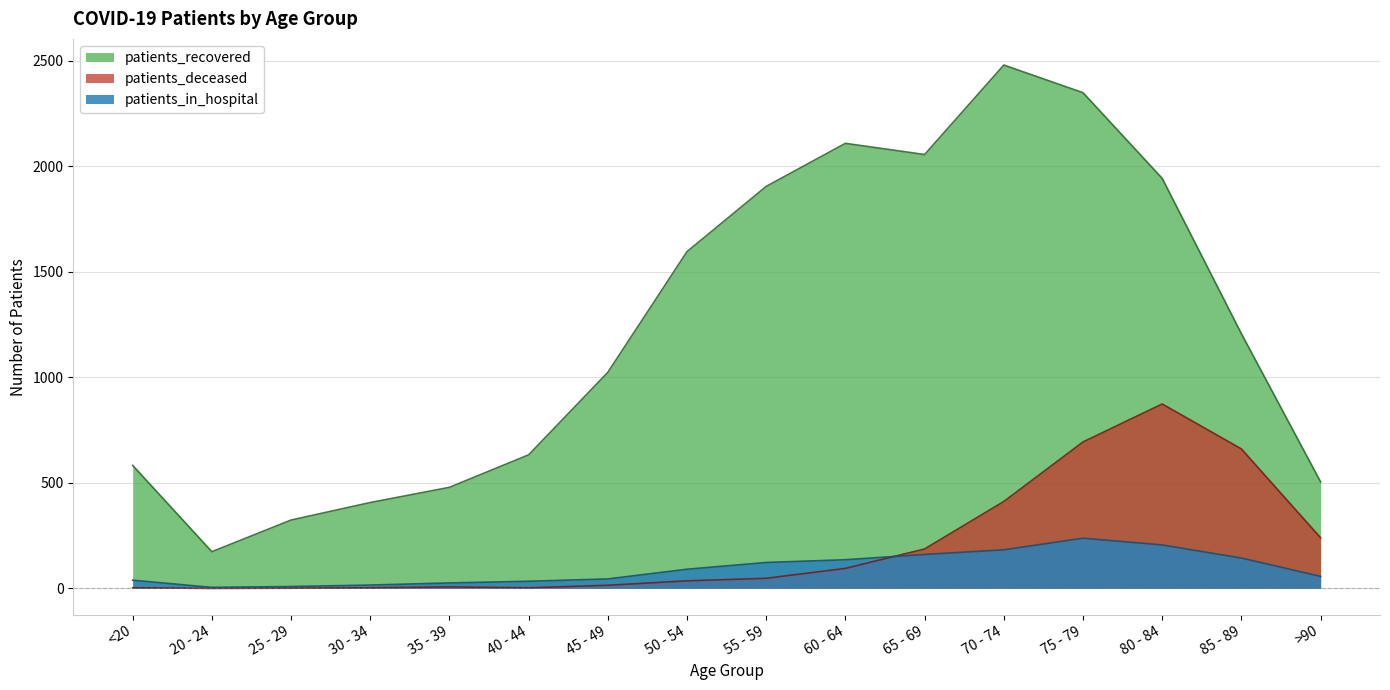

What is the difference between the highest and lowest values at 65 - 69?

1895